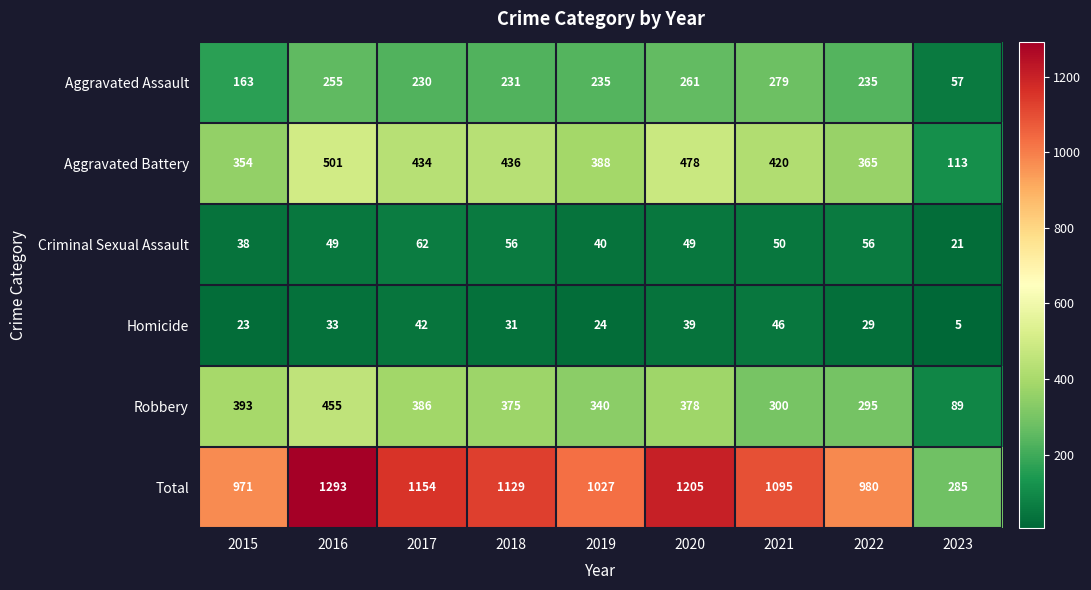

What is the difference between the highest and lowest values at 2015?

948